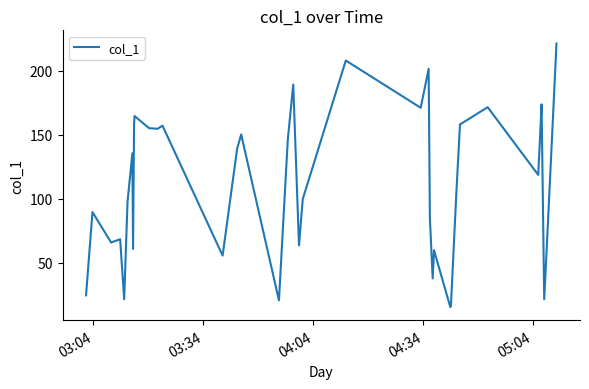

What is the difference between the maximum and minimum values?

206.1